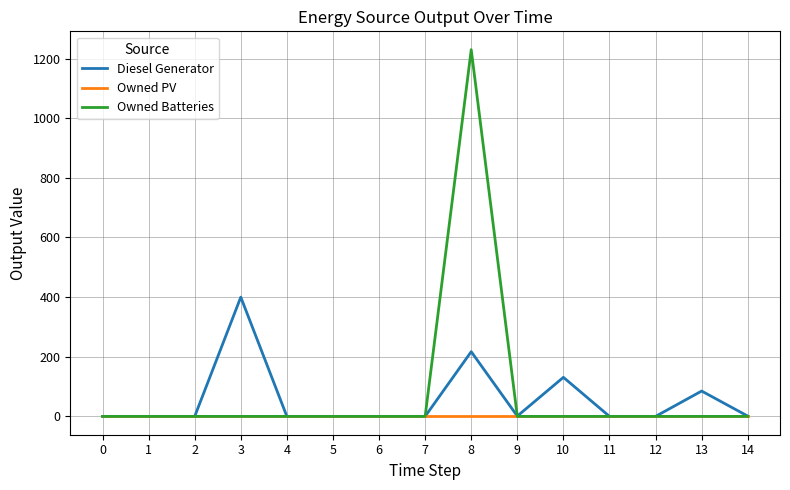

Does the chart have visible grid lines?

Yes